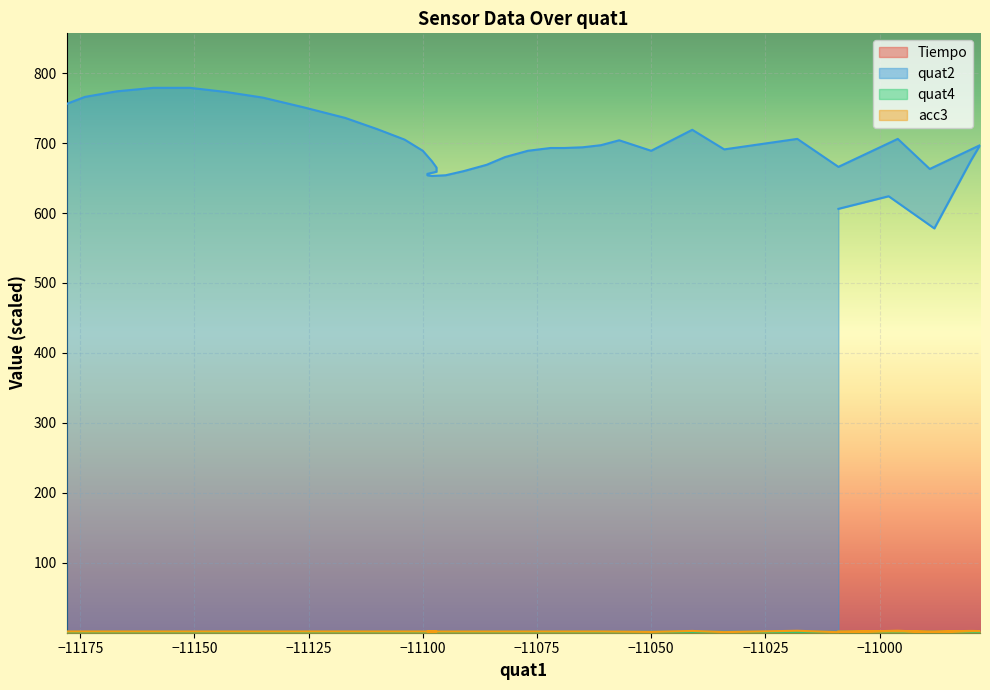

Reading left to right, extract all data points from this chart.

Tiempo: 0.0	0.0	0.0	0.1	0.1	0.1	0.1	0.1	0.2	0.2	0.2	0.2	0.2	0.3	0.3	0.3	0.3	0.3	0.4	0.4	0.4	0.4	0.4	0.5	0.5	0.5	0.5	0.5	0.6	0.6	0.6	0.6	0.6	0.7	0.7	0.7	0.7	0.7	0.8	0.8
quat2: 606.0	624.0	578.0	675.0	697.0	663.0	706.0	666.0	706.0	691.0	719.0	689.0	704.0	697.0	694.0	693.0	693.0	689.0	680.0	669.0	660.0	654.0	653.0	654.0	656.0	659.0	665.0	674.0	689.0	705.0	720.0	736.0	751.0	765.0	773.0	779.0	779.0	774.0	766.0	756.0
quat4: 1.2	1.2	1.2	1.2	1.2	1.2	1.2	1.2	1.2	1.2	1.2	1.2	1.2	1.2	1.2	1.2	1.2	1.2	1.2	1.2	1.2	1.2	1.2	1.2	1.2	1.2	1.2	1.2	1.2	1.2	1.2	1.2	1.2	1.2	1.2	1.2	1.2	1.2	1.2	1.2
acc3: 1.8	1.8	1.7	2.6	2.4	0.8	2.9	0.7	2.8	0.9	2.5	1.1	1.5	1.8	1.8	1.8	1.8	1.7	1.7	1.7	1.7	1.7	1.7	1.7	1.7	1.7	1.7	1.7	1.7	1.8	1.8	1.8	1.8	1.8	1.8	1.8	1.8	1.8	1.8	1.8